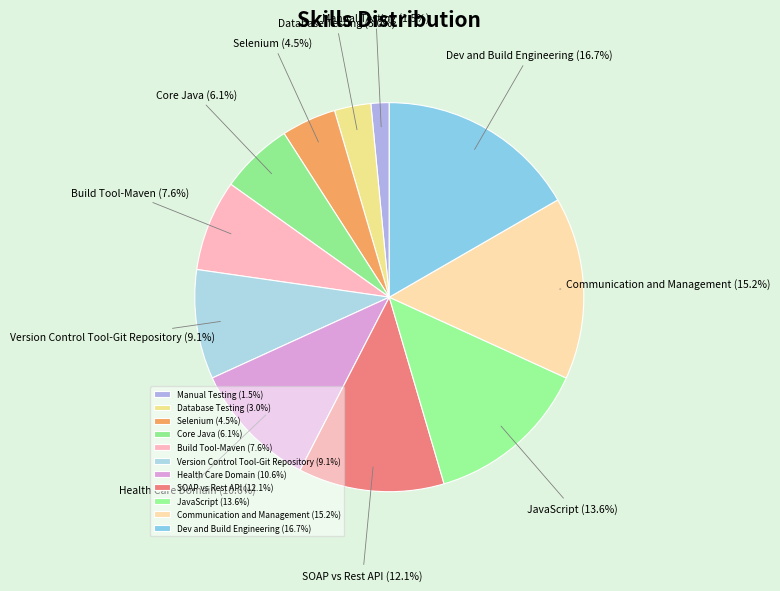

Does JavaScript account for over 50% of the chart?

No